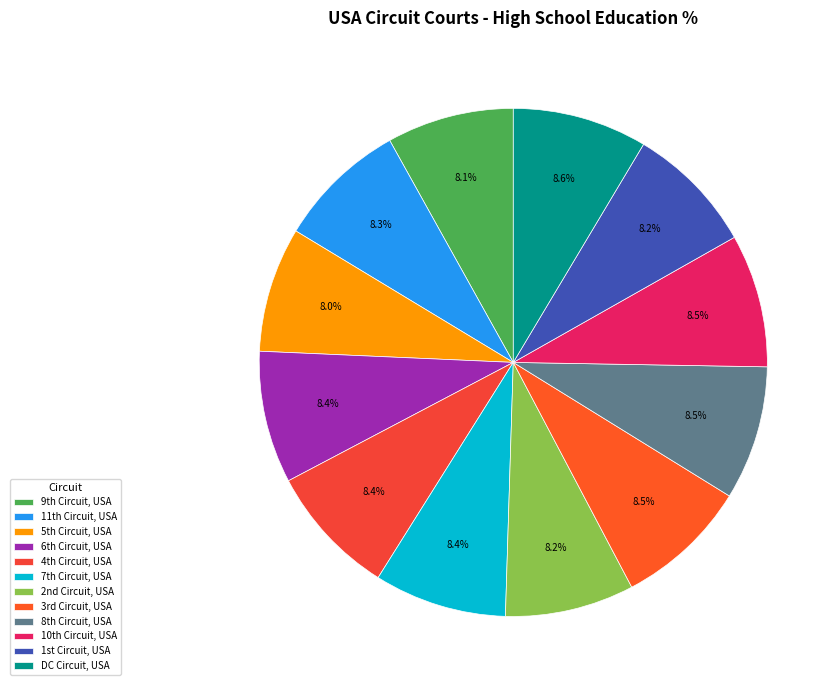

Which category has the biggest portion of the pie?

DC Circuit, USA